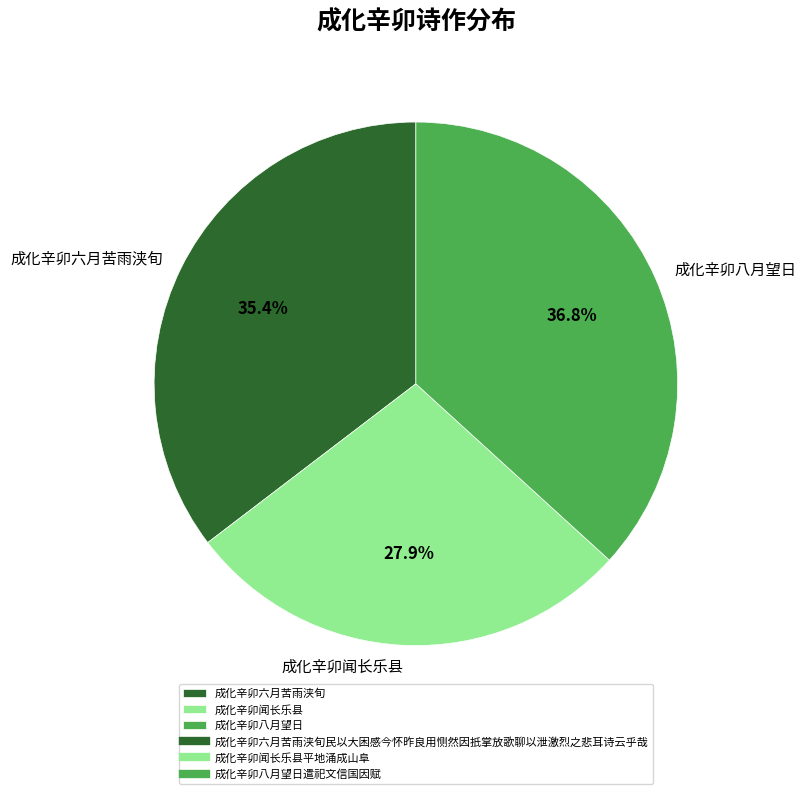

Between 成化辛卯闻长乐县 and 成化辛卯六月苦雨浃旬, which is larger?

成化辛卯六月苦雨浃旬